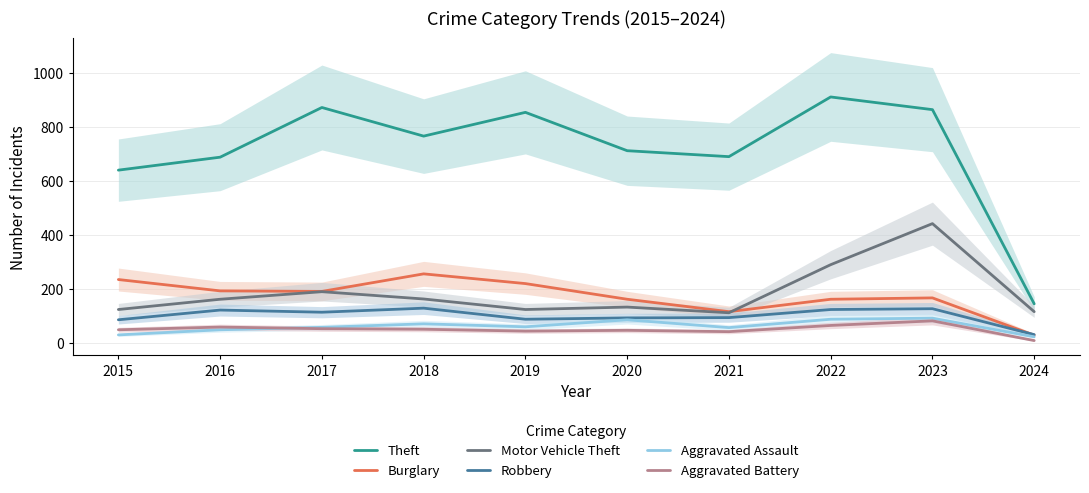

What is the difference between the maximum and minimum values in the Burglary series?

227